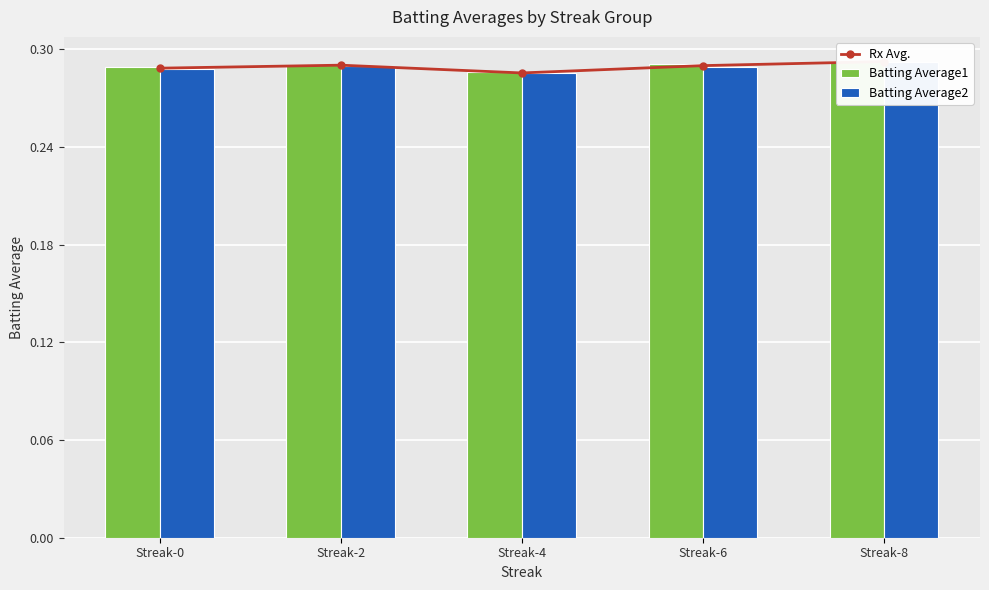

Reading right to left, transcribe all the data shown in this chart.

Rx Avg.: 0.3	0.3	0.3	0.3	0.3
Batting Average1: 0.3	0.3	0.3	0.3	0.3
Batting Average2: 0.3	0.3	0.3	0.3	0.3